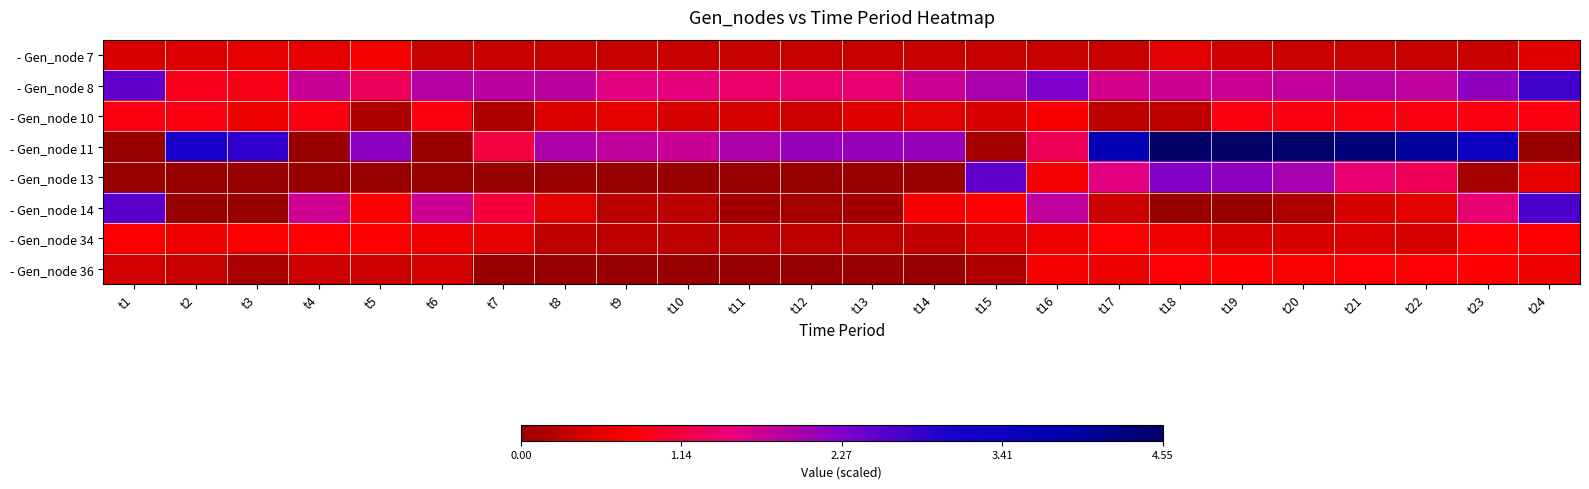

Reading right to left, list all the values displayed in this chart.

- Gen_node 7: t24=0.5	t23=0.4	t22=0.4	t21=0.4	t20=0.4	t19=0.4	t18=0.6	t17=0.4	t16=0.4	t15=0.4	t14=0.4	t13=0.4	t12=0.4	t11=0.4	t10=0.4	t9=0.4	t8=0.4	t7=0.4	t6=0.4	t5=0.7	t4=0.6	t3=0.6	t2=0.5	t1=0.5
- Gen_node 8: t24=2.7	t23=2.1	t22=1.8	t21=1.9	t20=1.8	t19=1.7	t18=1.7	t17=1.7	t16=2.3	t15=2.0	t14=1.7	t13=1.4	t12=1.4	t11=1.4	t10=1.5	t9=1.5	t8=1.8	t7=1.8	t6=1.9	t5=1.3	t4=1.7	t3=0.9	t2=0.9	t1=2.5
- Gen_node 10: t24=0.9	t23=0.9	t22=0.9	t21=0.9	t20=0.9	t19=0.9	t18=0.3	t17=0.3	t16=0.7	t15=0.5	t14=0.6	t13=0.5	t12=0.4	t11=0.5	t10=0.5	t9=0.6	t8=0.5	t7=0.2	t6=0.9	t5=0.2	t4=0.9	t3=0.7	t2=0.9	t1=0.9
- Gen_node 11: t24=0.0	t23=3.4	t22=4.0	t21=4.3	t20=4.5	t19=4.5	t18=4.5	t17=3.7	t16=1.3	t15=0.1	t14=2.1	t13=2.1	t12=2.1	t11=1.9	t10=1.7	t9=1.8	t8=1.9	t7=1.1	t6=0.0	t5=2.2	t4=0.0	t3=2.9	t2=3.1	t1=0.0
- Gen_node 13: t24=0.6	t23=0.1	t22=1.3	t21=1.4	t20=2.0	t19=2.2	t18=2.2	t17=1.5	t16=0.7	t15=2.5	t14=0.0	t13=0.0	t12=0.0	t11=0.0	t10=0.0	t9=0.0	t8=0.0	t7=0.0	t6=0.0	t5=0.0	t4=0.0	t3=0.0	t2=0.0	t1=0.0
- Gen_node 14: t24=2.7	t23=1.4	t22=0.6	t21=0.5	t20=0.2	t19=0.0	t18=0.0	t17=0.4	t16=1.8	t15=0.8	t14=0.7	t13=0.1	t12=0.1	t11=0.1	t10=0.3	t9=0.3	t8=0.6	t7=1.1	t6=1.7	t5=0.8	t4=1.7	t3=0.0	t2=0.0	t1=2.5
- Gen_node 34: t24=0.8	t23=0.8	t22=0.5	t21=0.5	t20=0.5	t19=0.5	t18=0.7	t17=0.8	t16=0.7	t15=0.5	t14=0.3	t13=0.3	t12=0.3	t11=0.3	t10=0.3	t9=0.3	t8=0.3	t7=0.6	t6=0.7	t5=0.7	t4=0.8	t3=0.7	t2=0.6	t1=0.7
- Gen_node 36: t24=0.7	t23=0.8	t22=0.8	t21=0.8	t20=0.7	t19=0.8	t18=0.8	t17=0.6	t16=0.7	t15=0.2	t14=0.0	t13=0.0	t12=0.0	t11=0.0	t10=0.0	t9=0.0	t8=0.0	t7=0.0	t6=0.4	t5=0.4	t4=0.4	t3=0.1	t2=0.4	t1=0.4